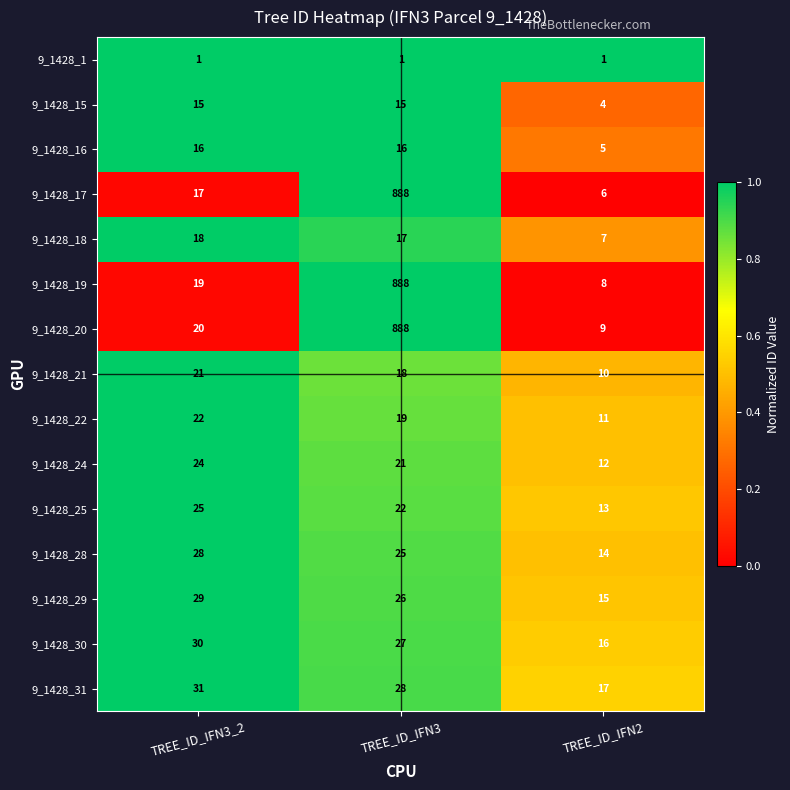

Rank the categories by 9_1428_21 value from highest to lowest.

TREE_ID_IFN3_2, TREE_ID_IFN3, TREE_ID_IFN2